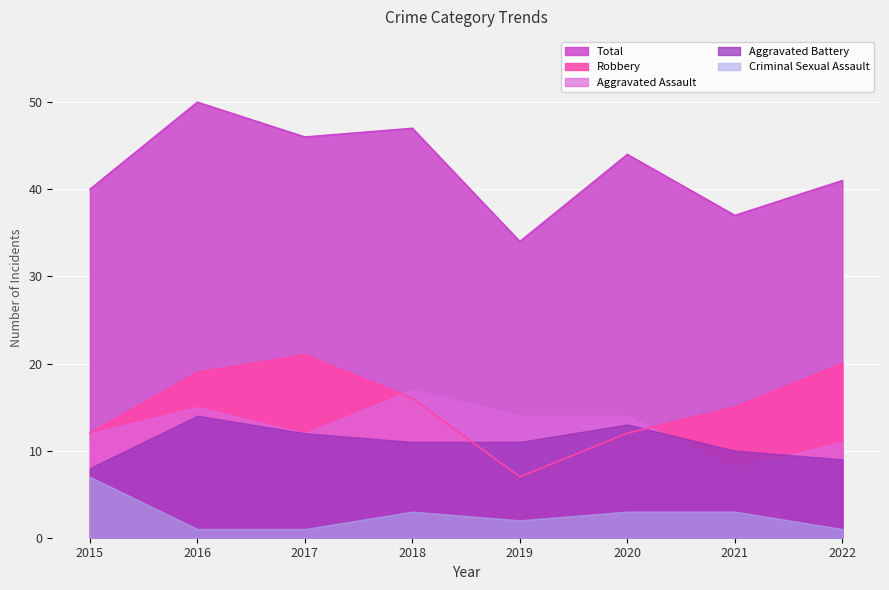

At which category is the sum across all series the highest?

2016